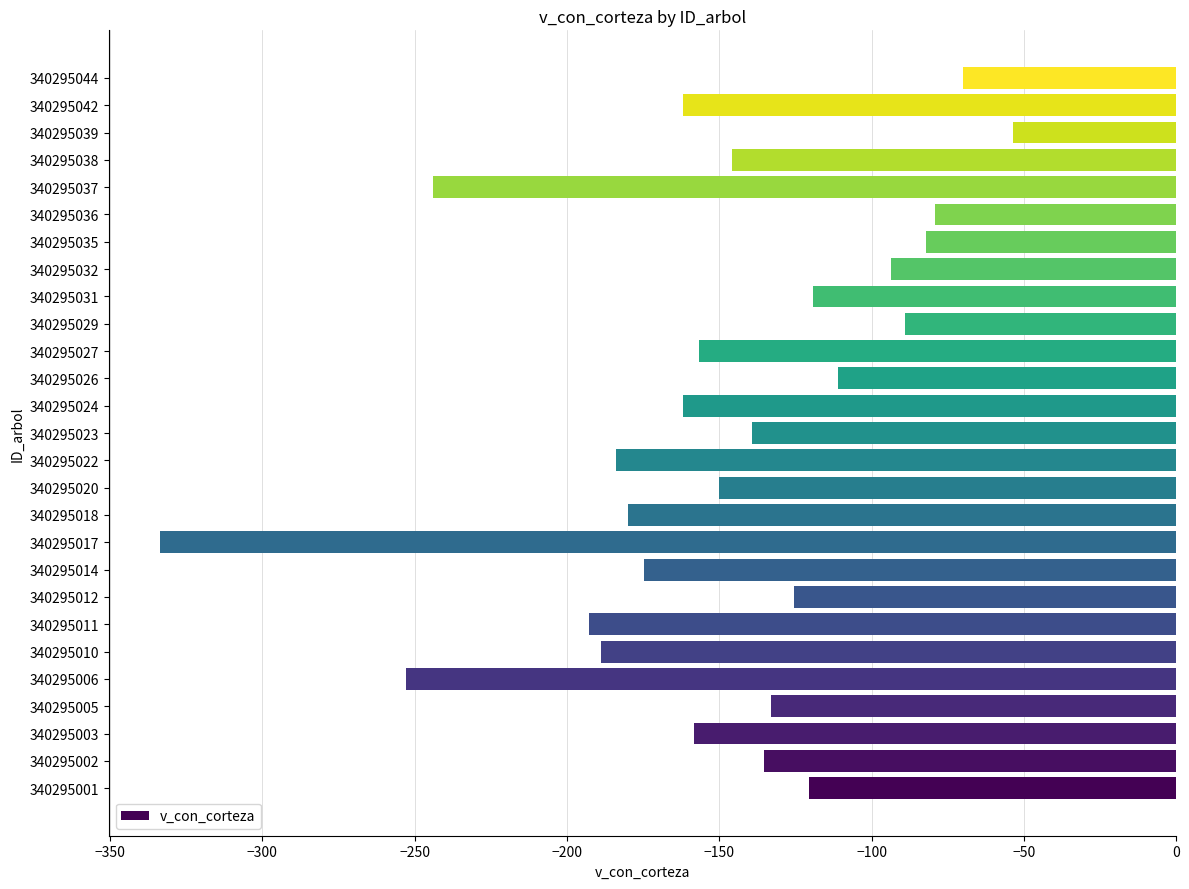

How many data points are less than -145?

14